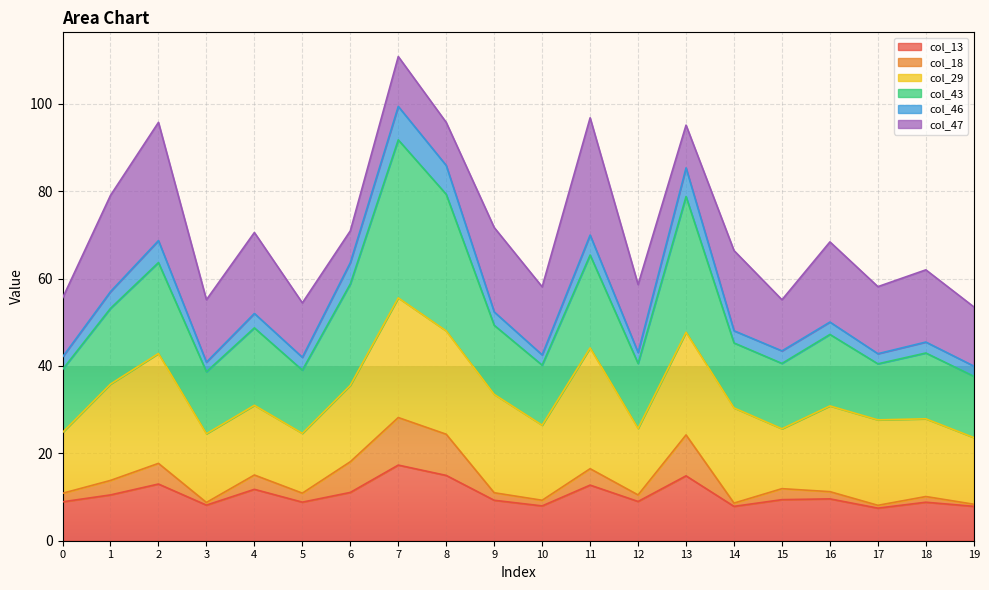

At which category is the sum across all series the highest?

7